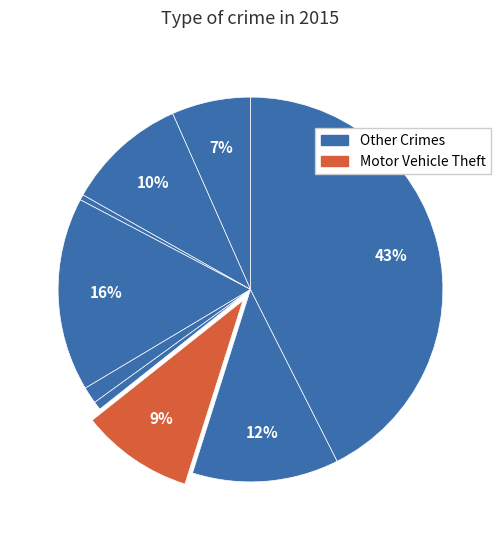

To the nearest percent, what is the average slice percentage?

11%